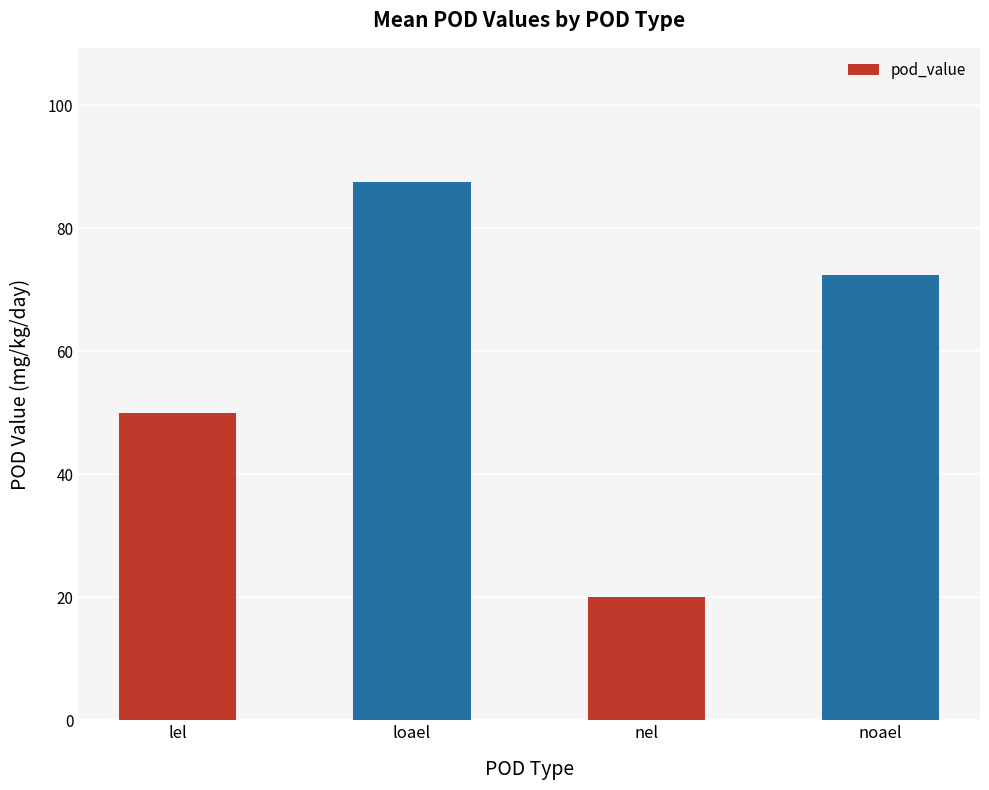

Reading left to right, list all the values displayed in this chart.

lel=50.0	loael=87.5	nel=20.0	noael=72.5